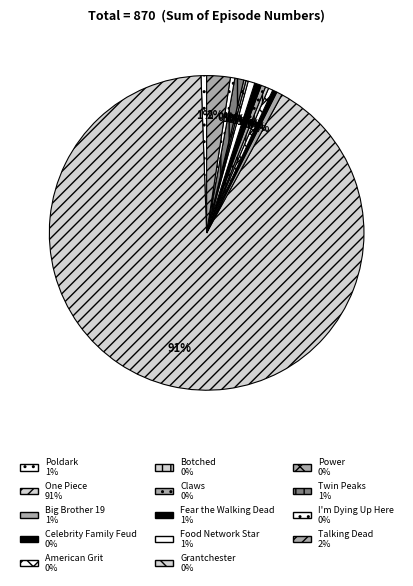

Is Twin Peaks the majority of the pie?

No